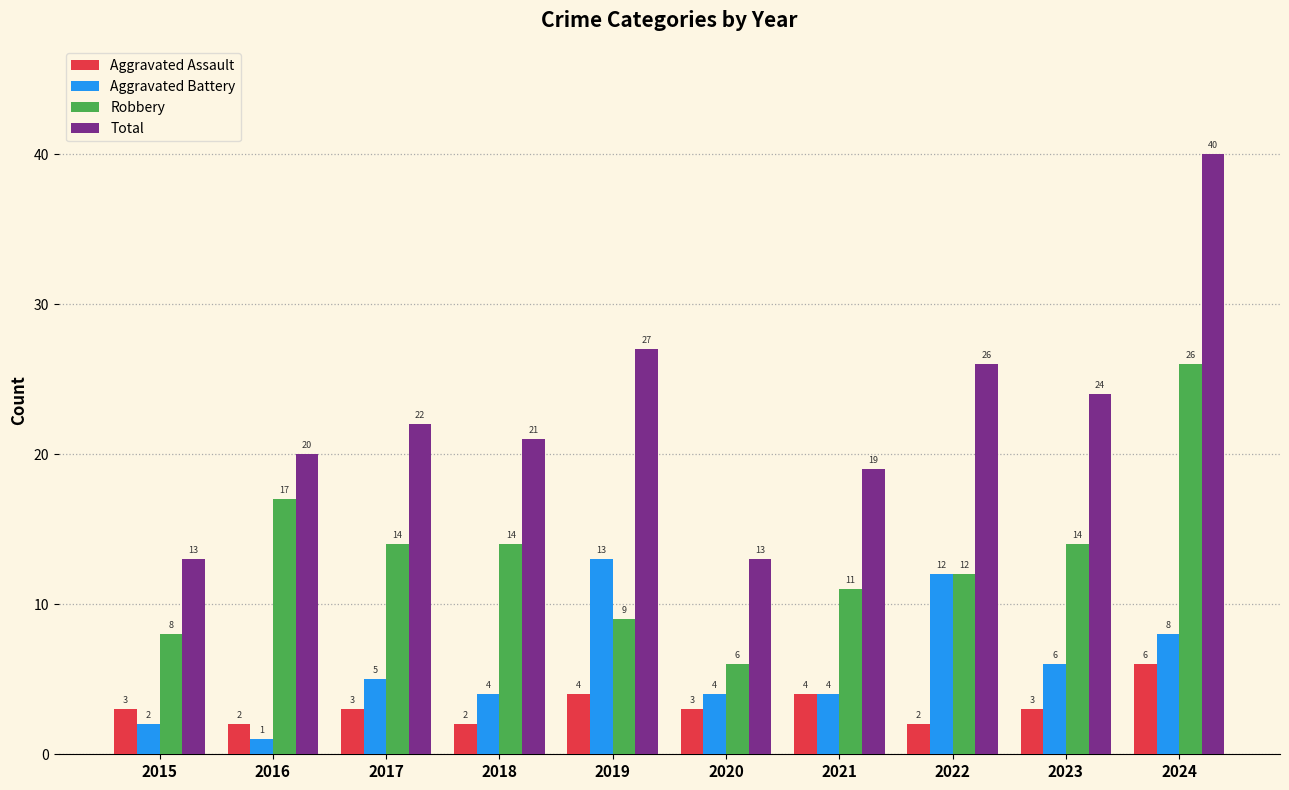

What is the difference between the Robbery values at 2024 and 2016?

9